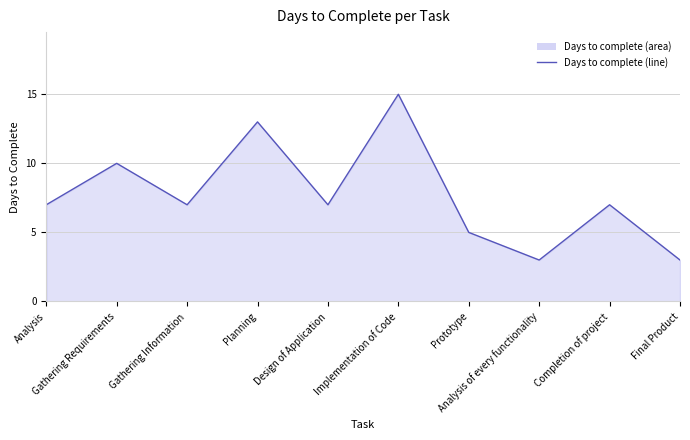

True or false: the data shows 15 at Implementation of Code.

True